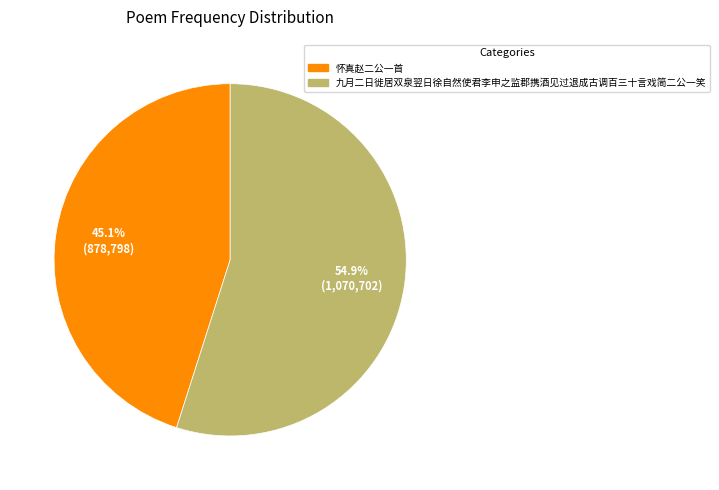

To the nearest percent, what portion does 怀真赵二公一首 represent?

45%